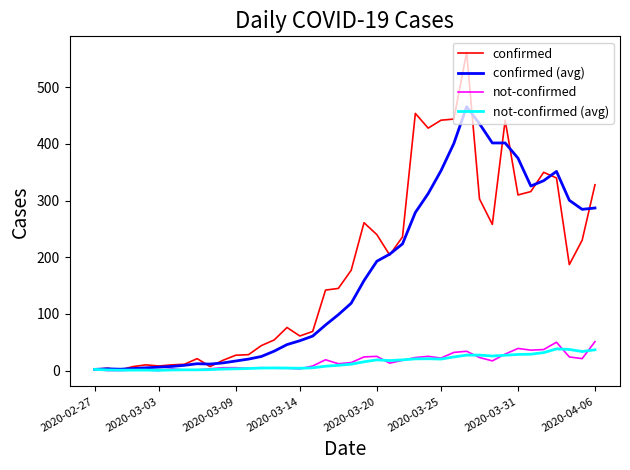

What is the greatest value displayed?

562.0